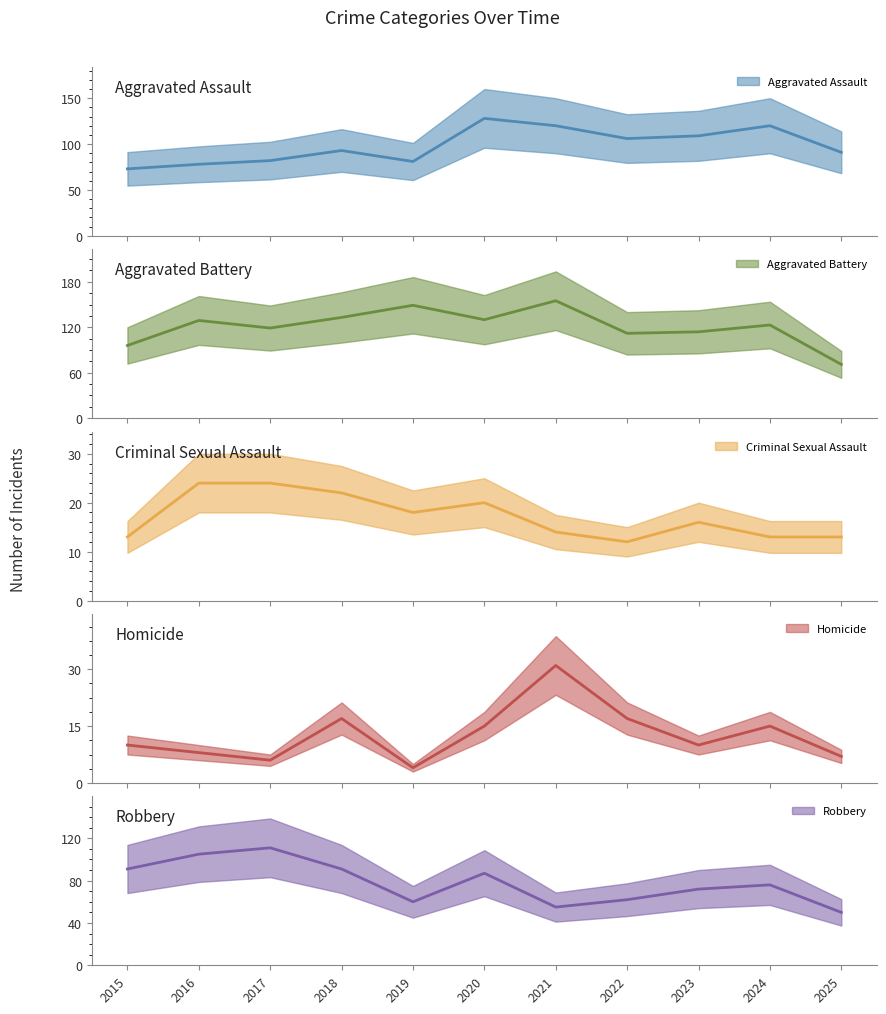

True or false: Homicide has more than 2 points higher than both neighbors.

True